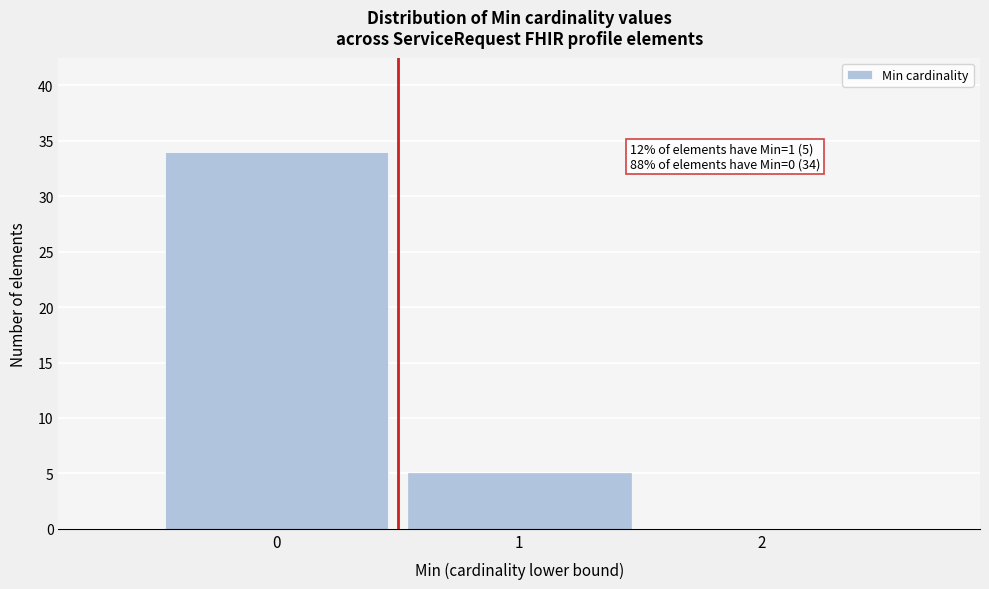

Over which range of the x-axis is the bar tallest?

-0.5 to 0.5